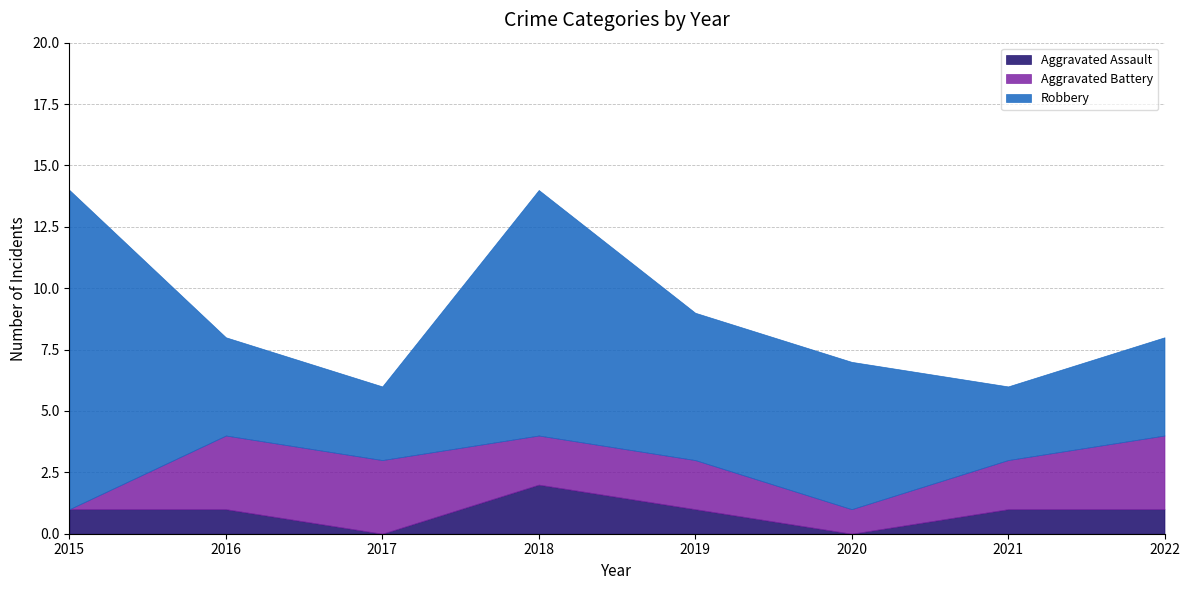

How many lines are shown in the chart?

3